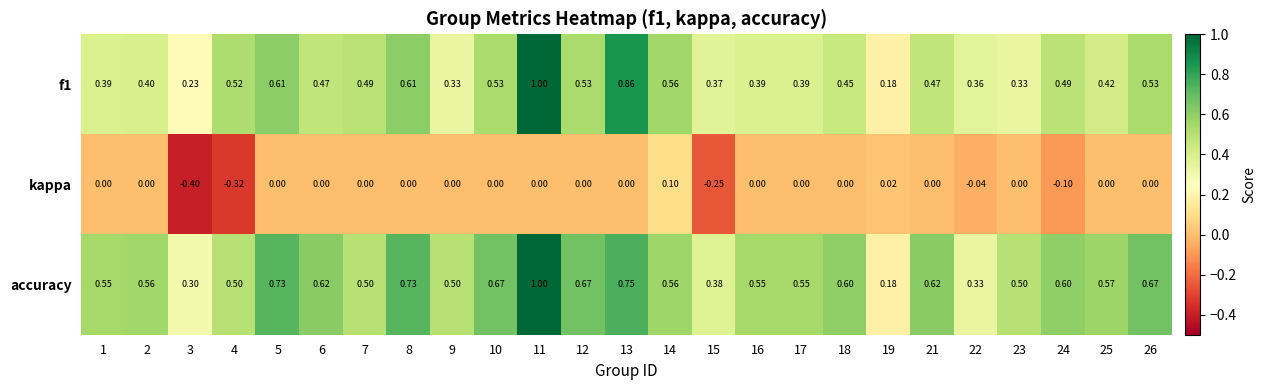

Is the value of f1 at 16 greater than the value of kappa at 16?

Yes